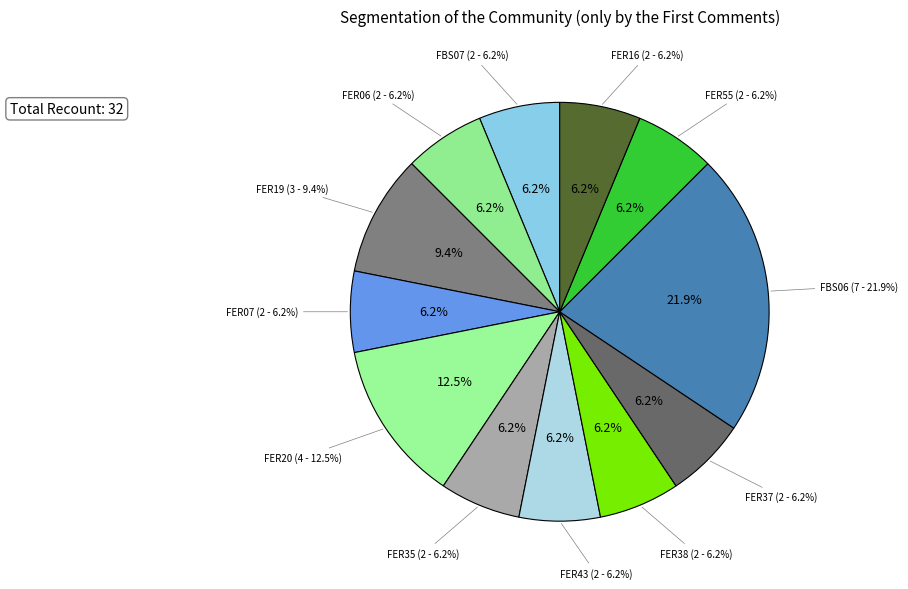

How many segments does this pie chart have?

12